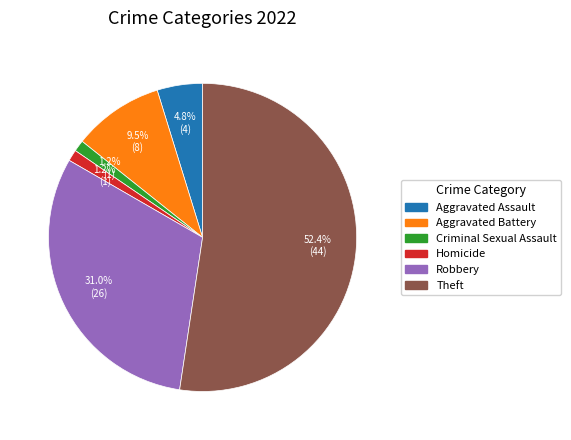

Which category accounts for the majority?

Theft